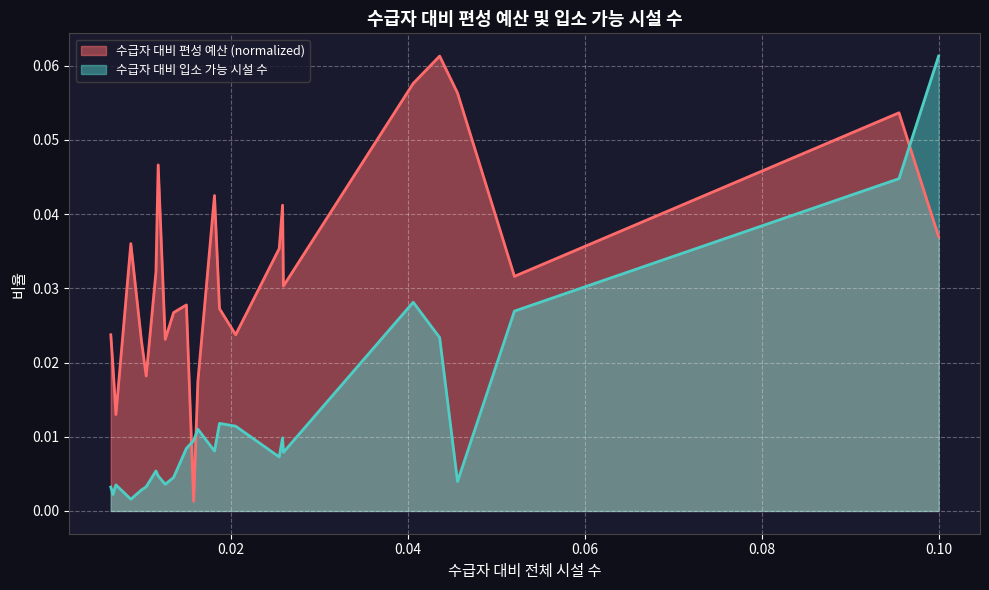

What is the difference between the maximum and minimum values in the 수급자 대비 입소 가능 시설 수 series?

0.1